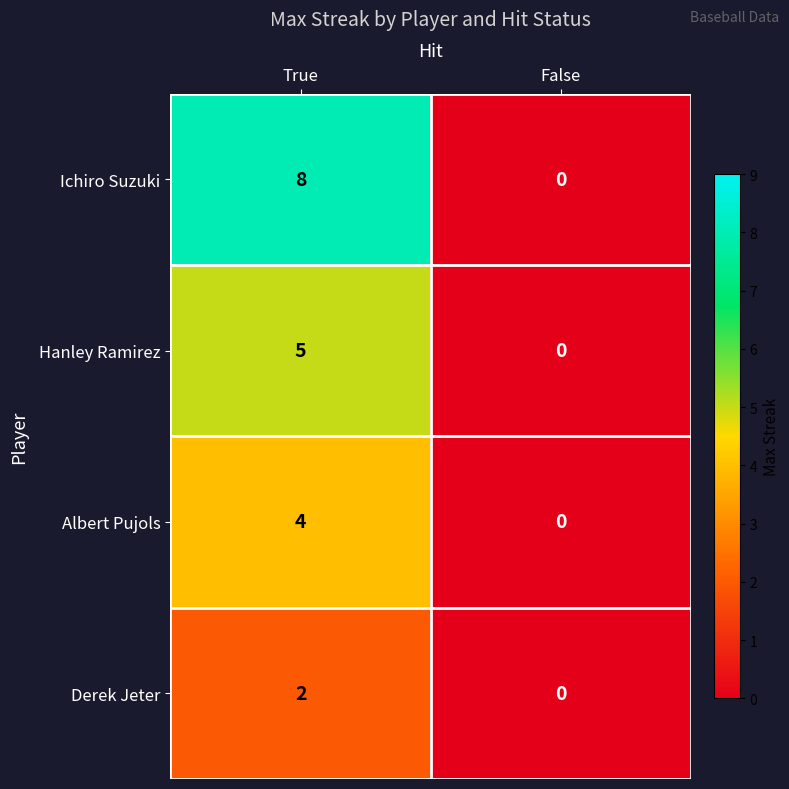

Rank the series by their maximum value, from highest to lowest.

Ichiro Suzuki, Hanley Ramirez, Albert Pujols, Derek Jeter